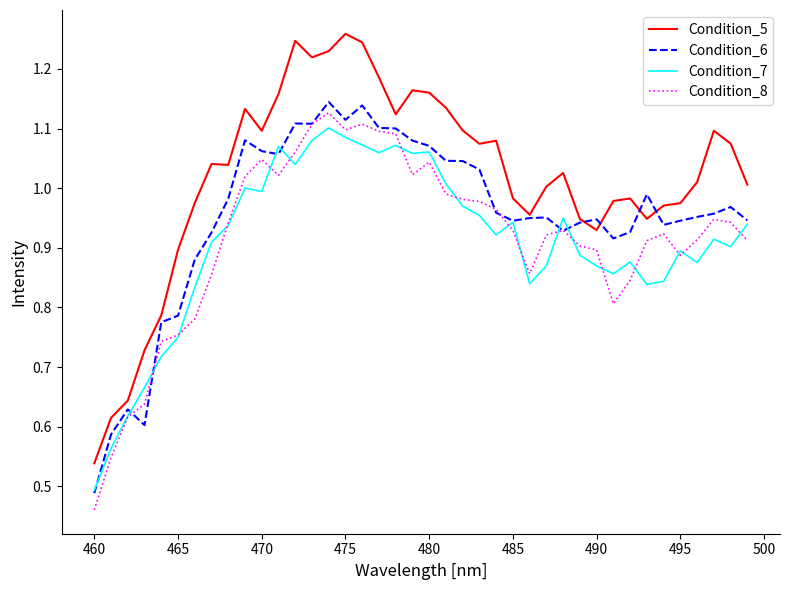

At how many categories does at least one series exceed 0?

40